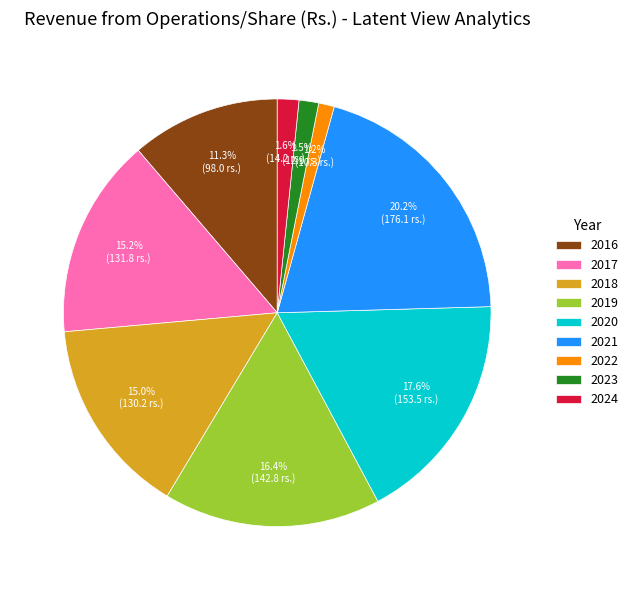

What is the largest slice in the pie chart?

2021